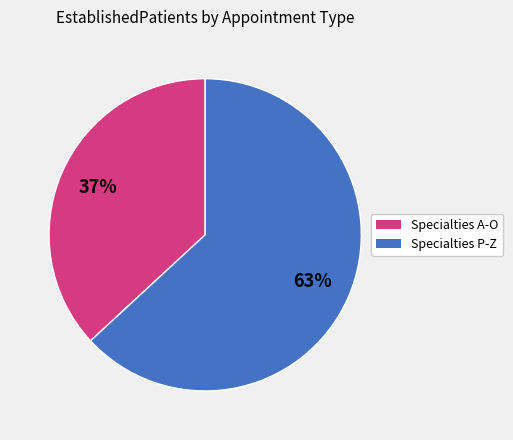

Which slice represents more than half of the pie?

Specialties P-Z